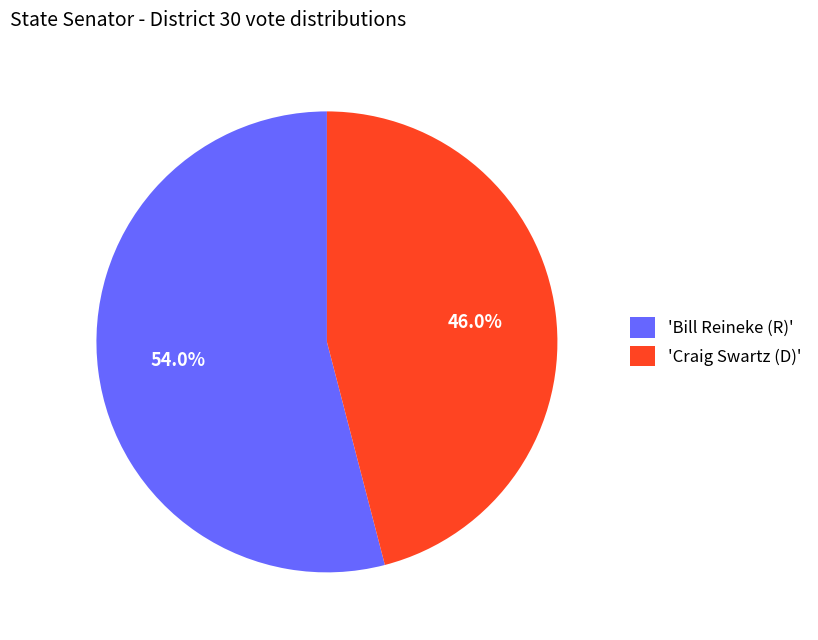

Count the number of slices in the pie.

2